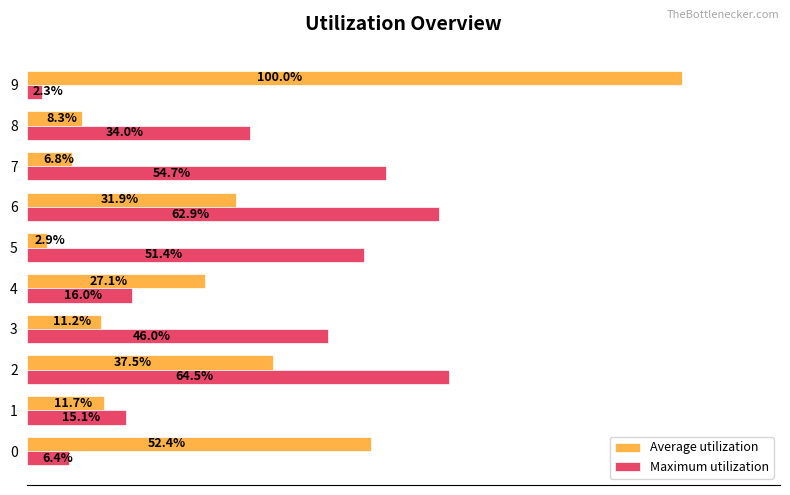

Which series has the largest total across all categories?

Maximum utilization